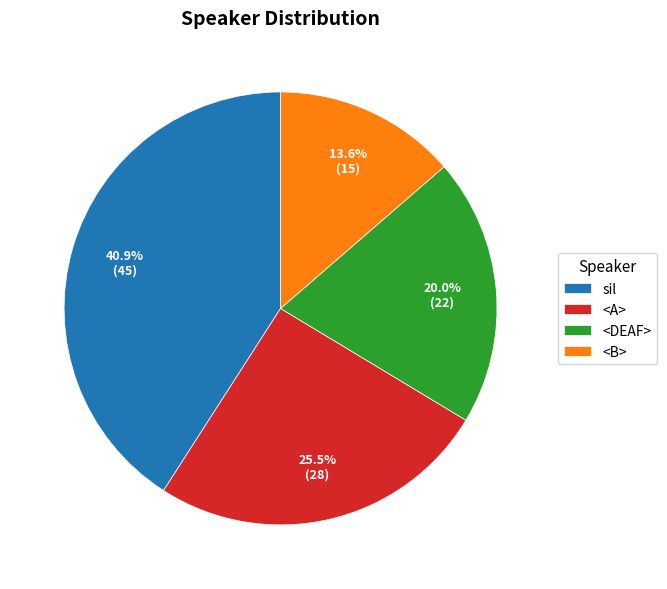

To the nearest percent, what portion does <DEAF> represent?

20%